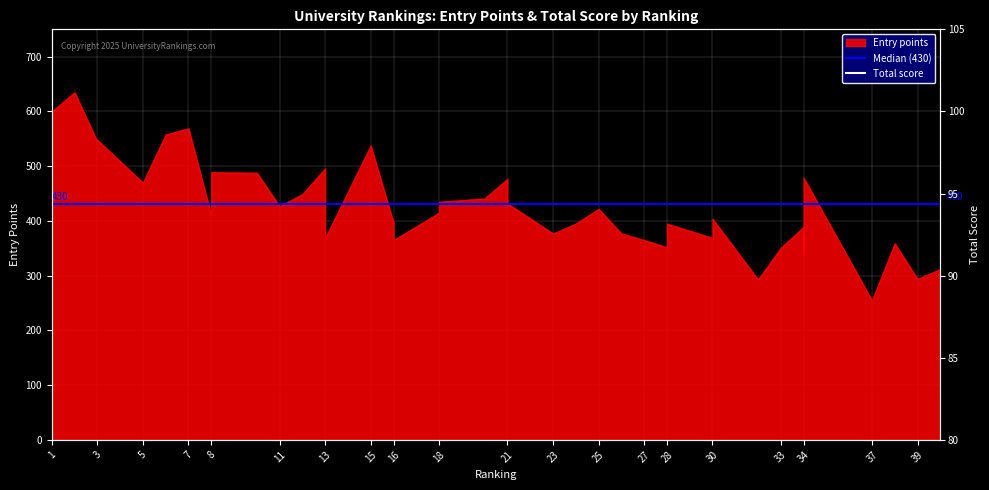

Reading left to right, transcribe all the data shown in this chart.

1=100.0	2=99.3	3=97.8	3=97.8	5=96.6	6=95.7	7=95.6	8=95.2	8=95.2	10=94.6	11=94.5	12=94.2	13=94.0	13=94.0	15=93.4	16=92.4	16=92.4	18=91.7	18=91.7	20=91.5	21=91.4	21=91.4	23=91.3	24=90.6	25=90.4	26=89.9	27=89.4	28=89.3	28=89.3	30=89.1	30=89.1	32=89.0	33=88.6	34=88.3	34=88.3	34=88.3	37=88.0	38=87.9	39=87.7	40=87.6